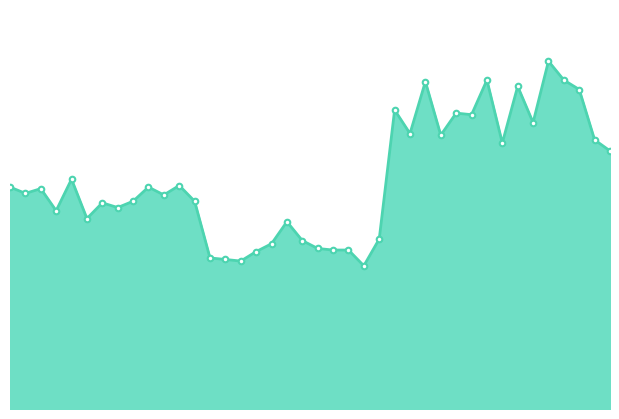

What is the smallest value displayed?

455